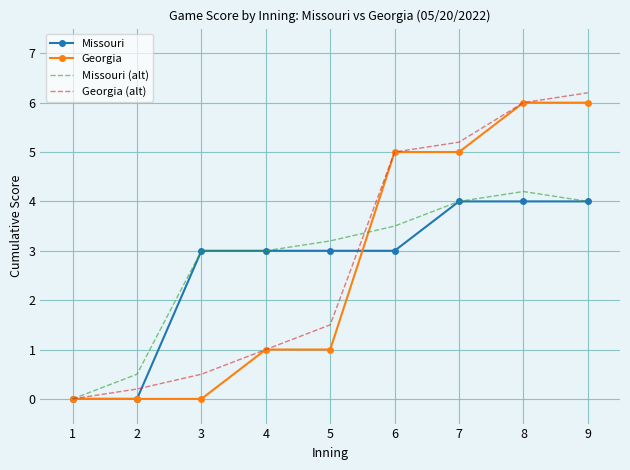

Is the value of Georgia (alt) at 2 greater than the value of Georgia at 3?

Yes